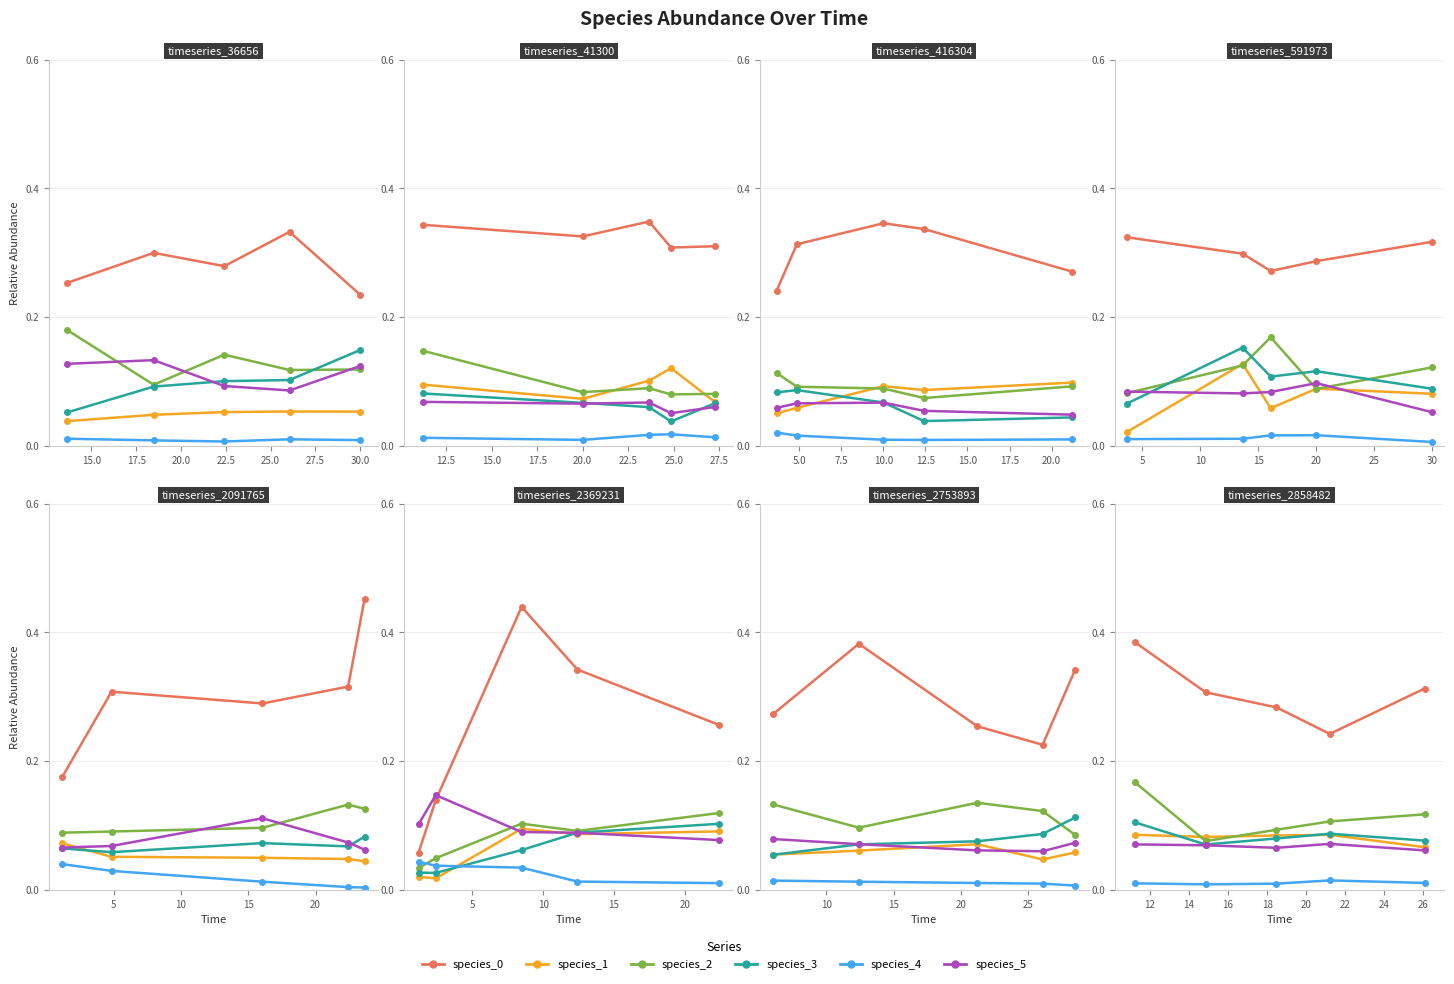

Count the species_2 values in the range 0 to 1.

5